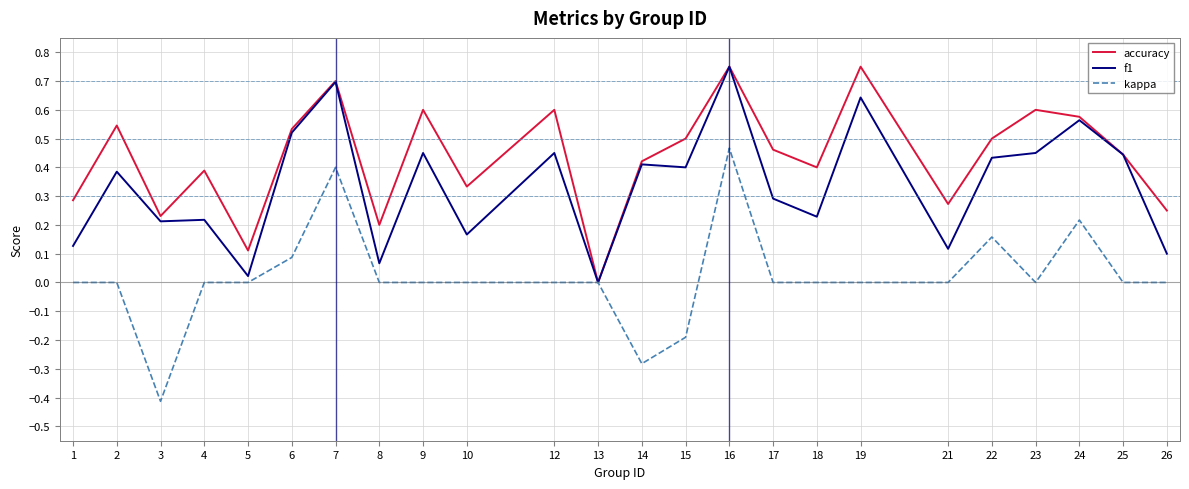

Is the value of f1 at 23 greater than the value of kappa at 4?

Yes